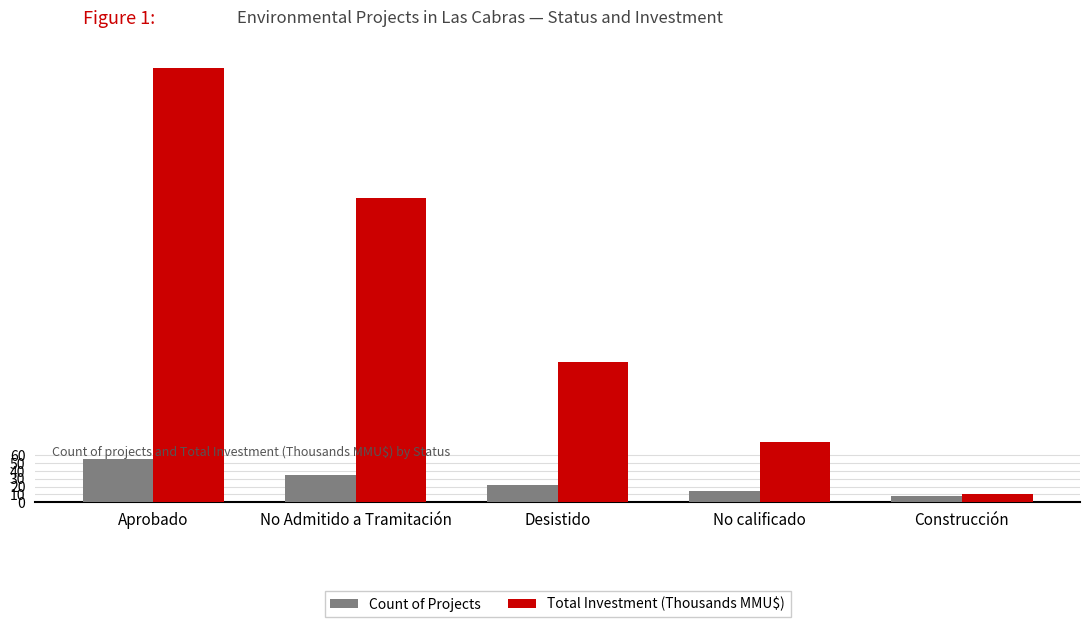

The value of Count of Projects at No Admitido a Tramitación is 35.0. True or false?

True